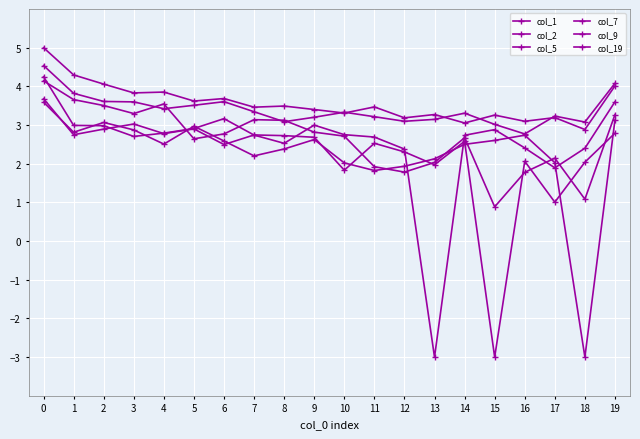

How many categories are shown in the chart?

20